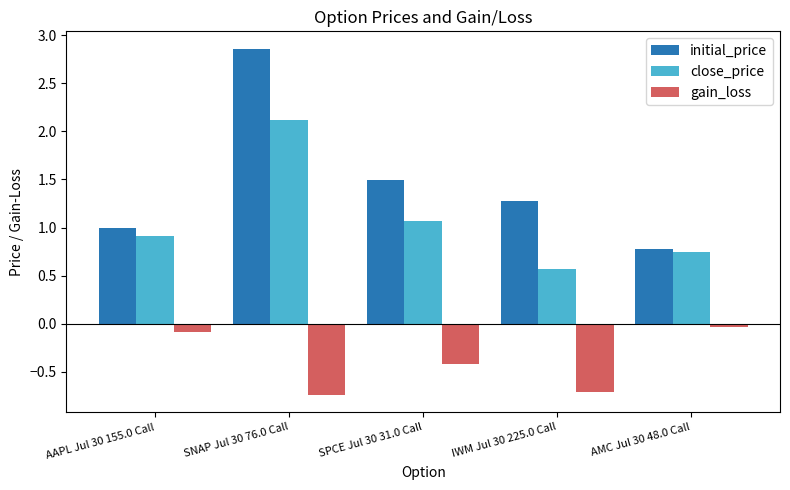

Which series has the largest total across all categories?

initial_price